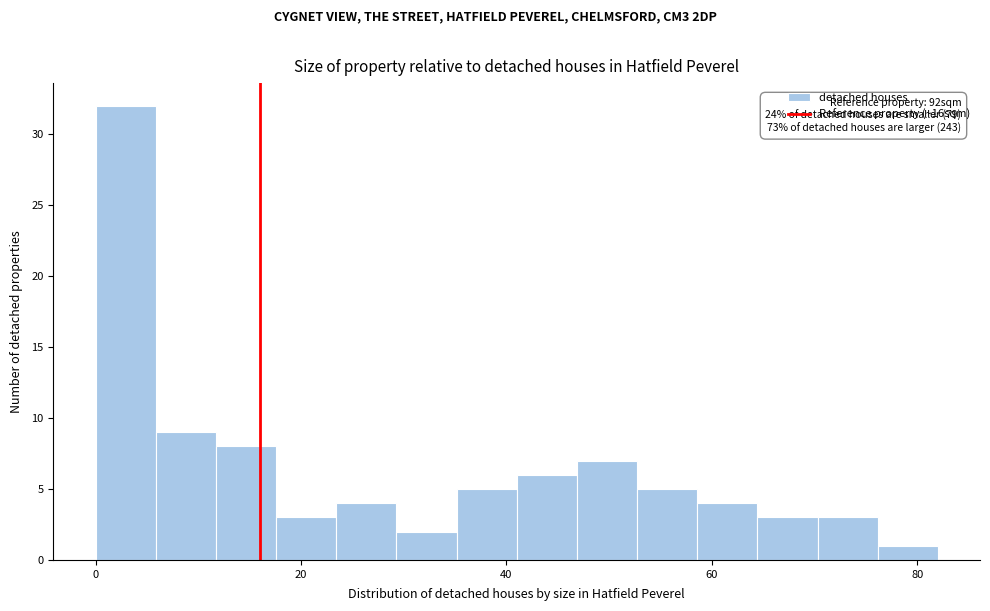

Read against the x-axis, roughly where is the centre of the tallest bar?

2